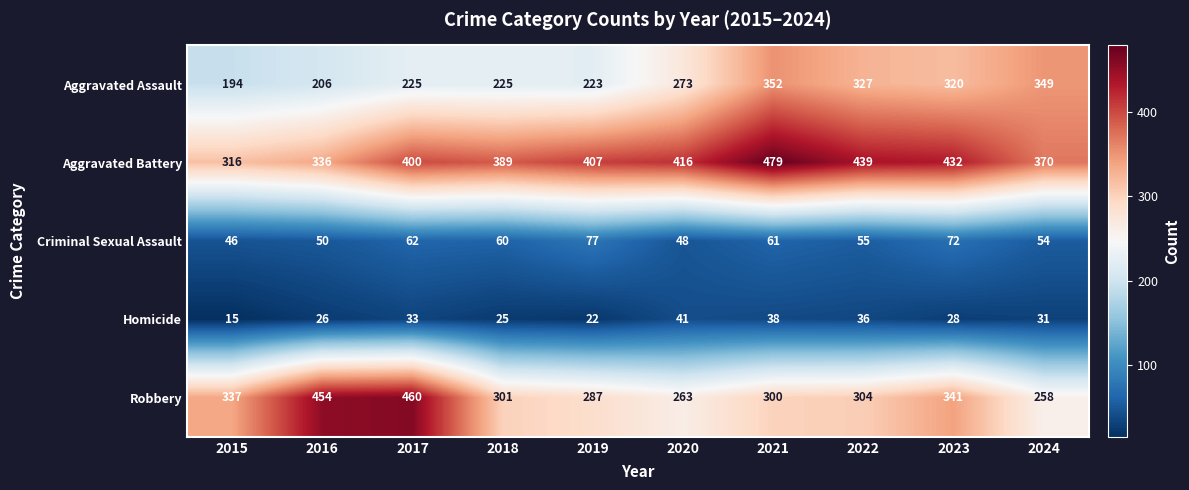

What is the sum of the Homicide values at 2021 and 2016?

64